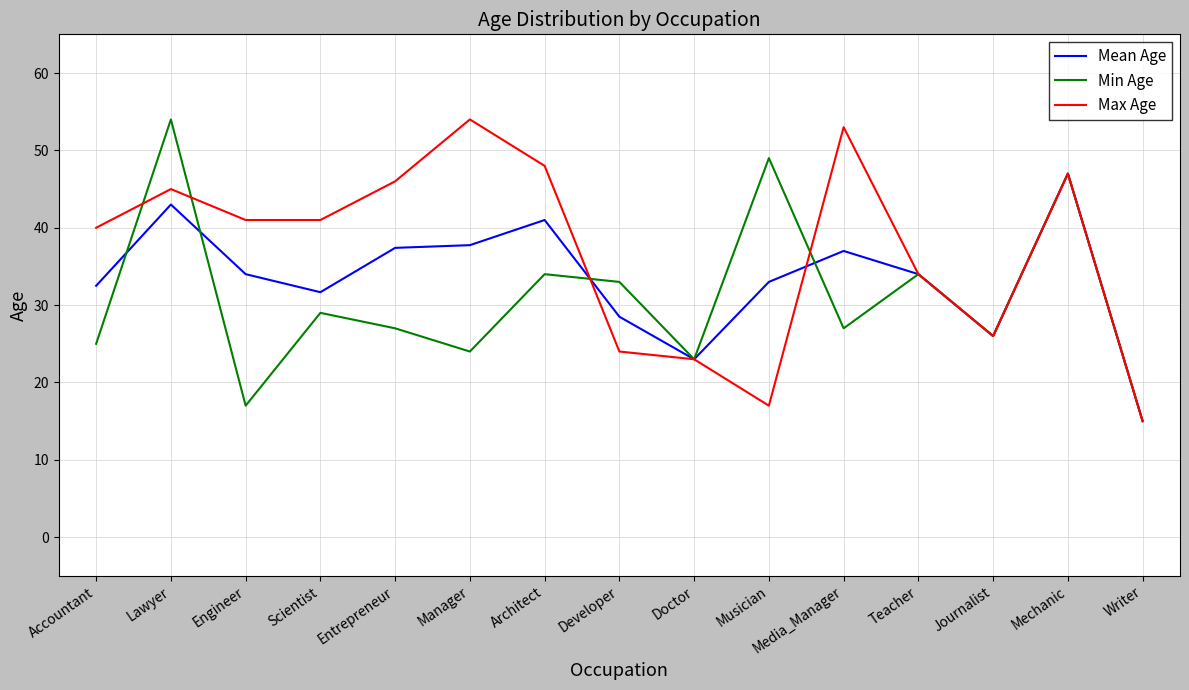

Rank the series at Developer from lowest to highest value.

Max Age, Mean Age, Min Age